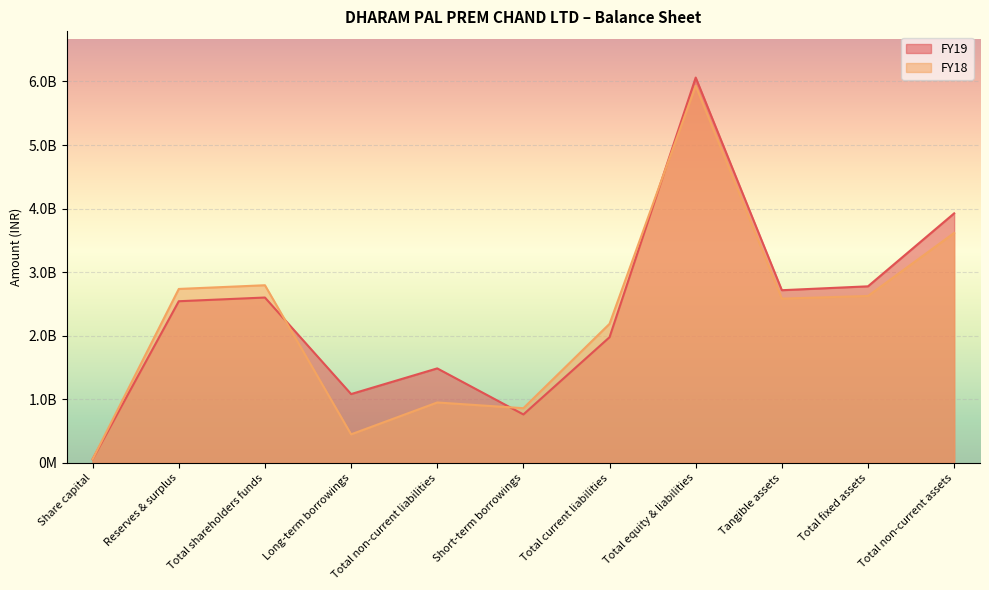

What is the smallest value displayed?

58274300